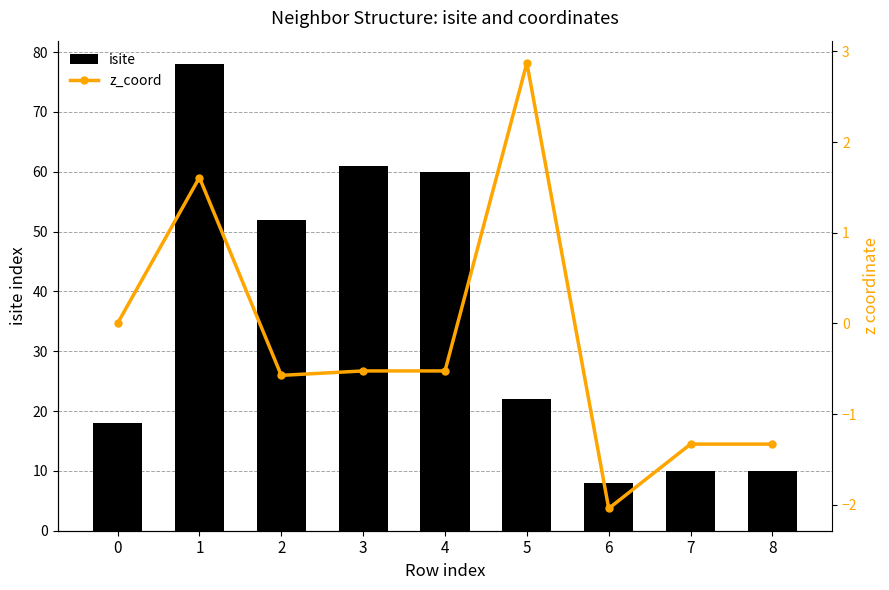

Which series has the largest total across all categories?

isite